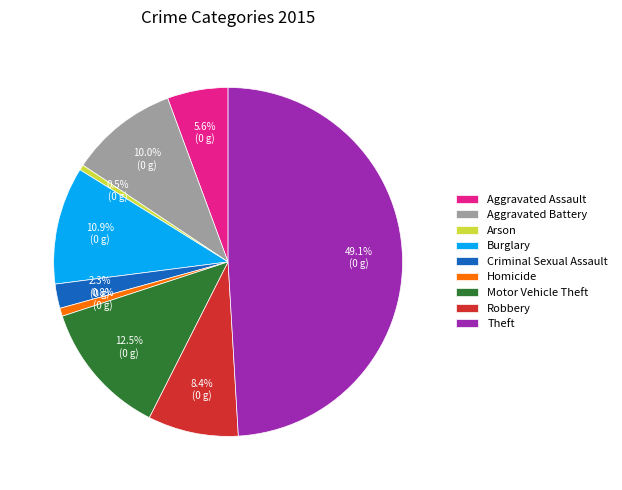

Which slice is the largest?

Theft